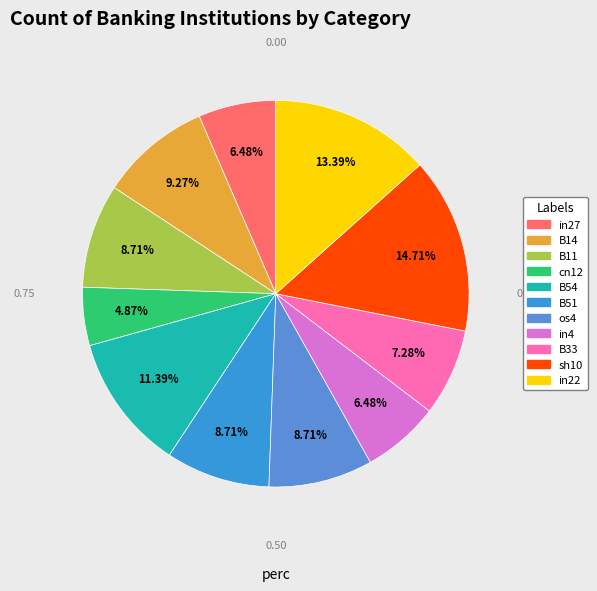

Between B51 and B14, which is larger?

B14